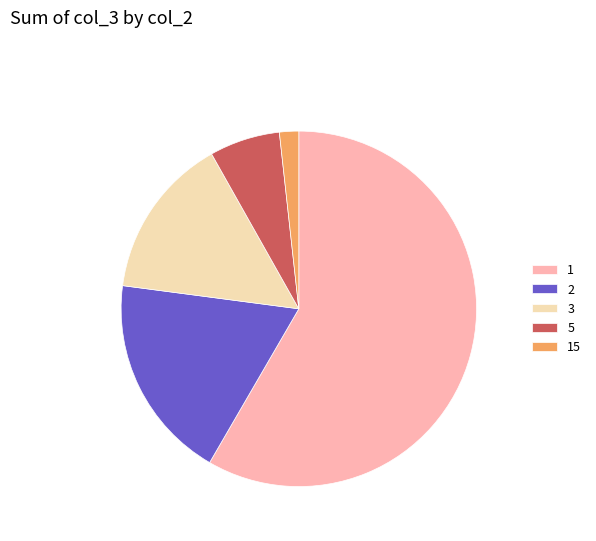

Which slice represents more than half of the pie?

1